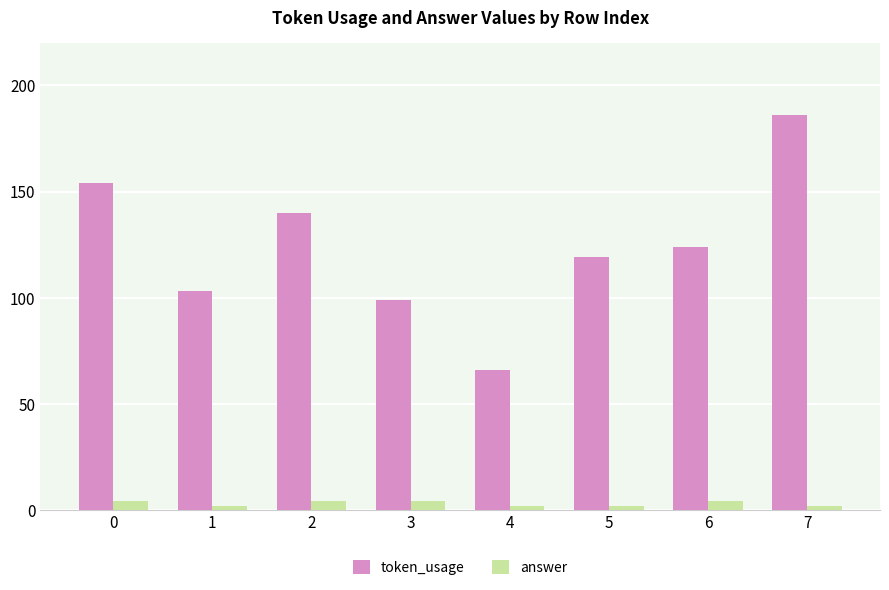

Which series has the largest total across all categories?

token_usage